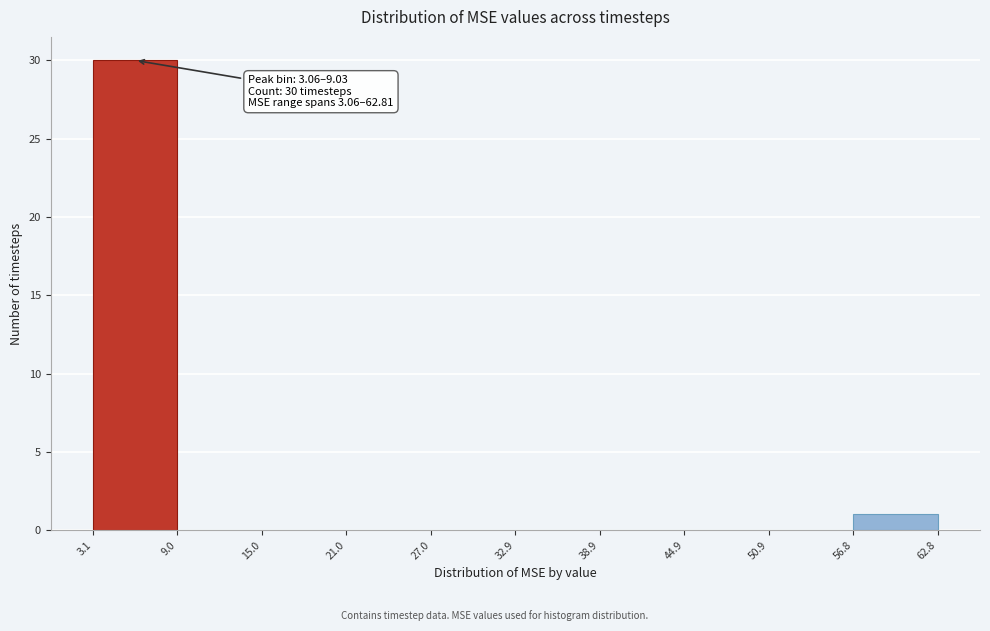

Which range on the x-axis has the tallest bar?

3.1 to 9.0